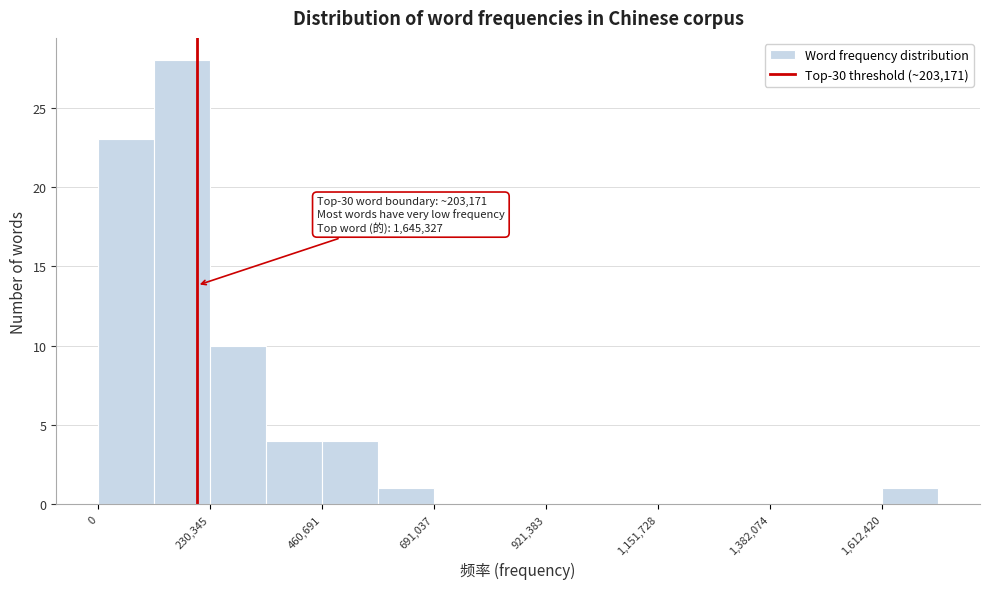

Around what value on the x-axis is the tallest bar? Give the approximate position of its centre, as read against the axis.

150000